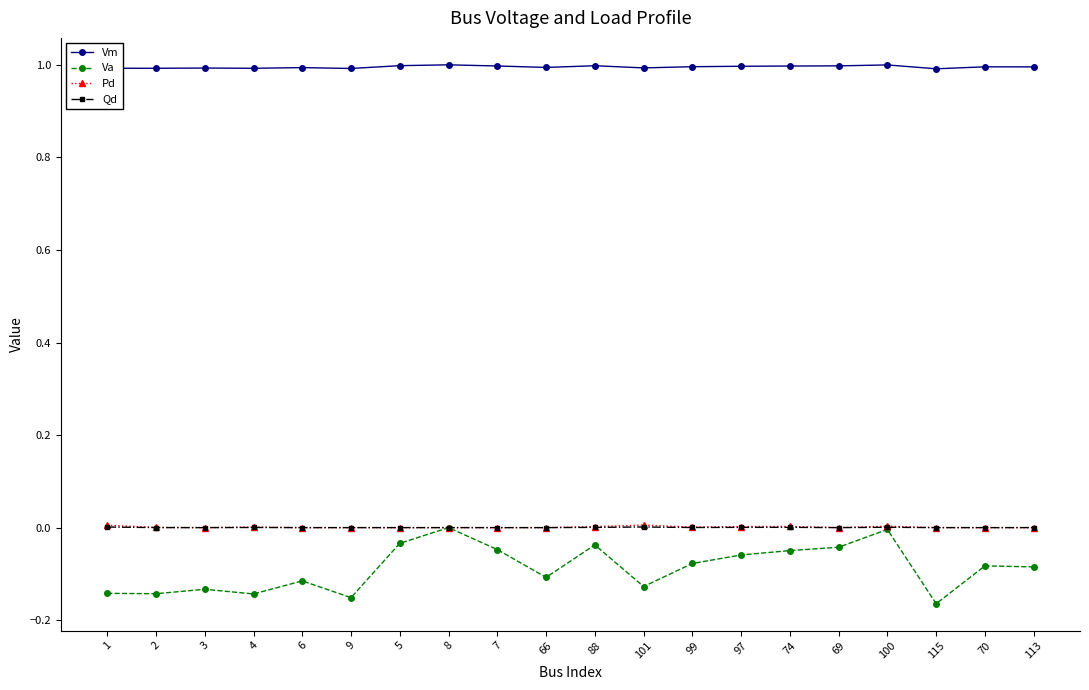

Does the chart display data point markers on the line(s)?

Yes